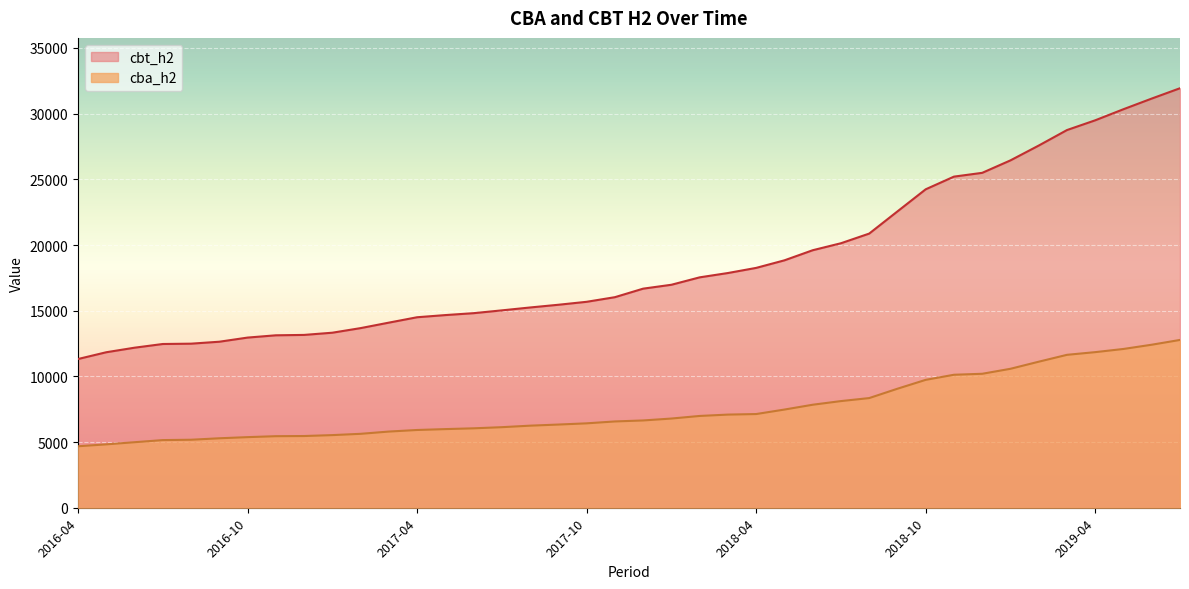

What is the label of the 8th point from the right?

2018-12